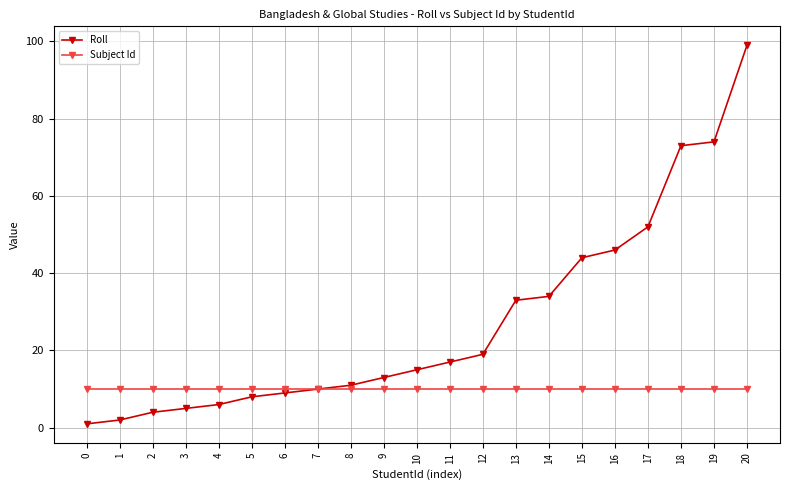

The Subject Id series shows 14 at 14. True or false?

False